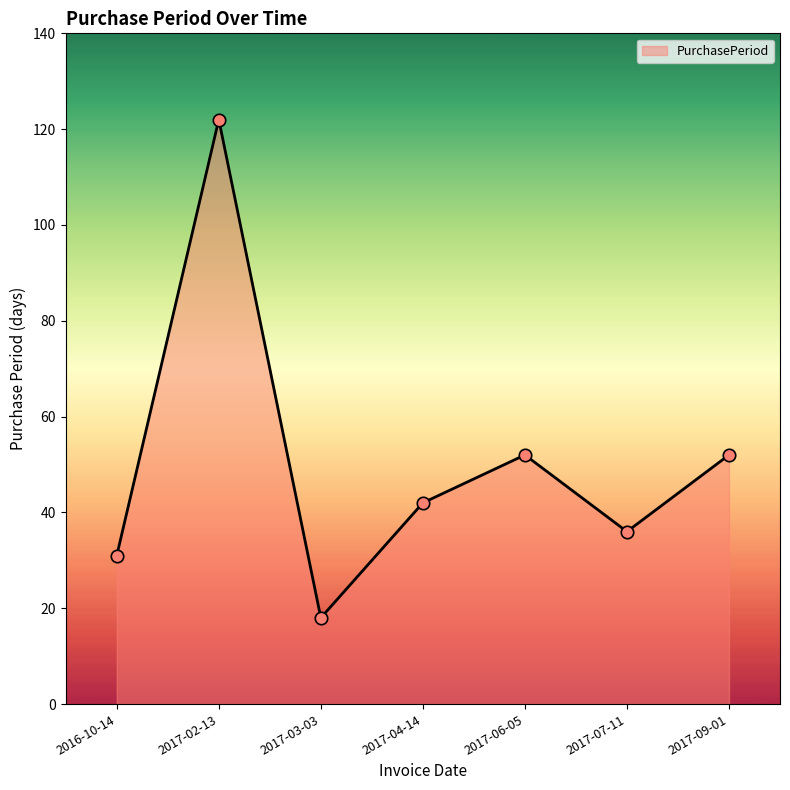

What is the change in value from 2017-04-14 to 2017-09-01?

+10